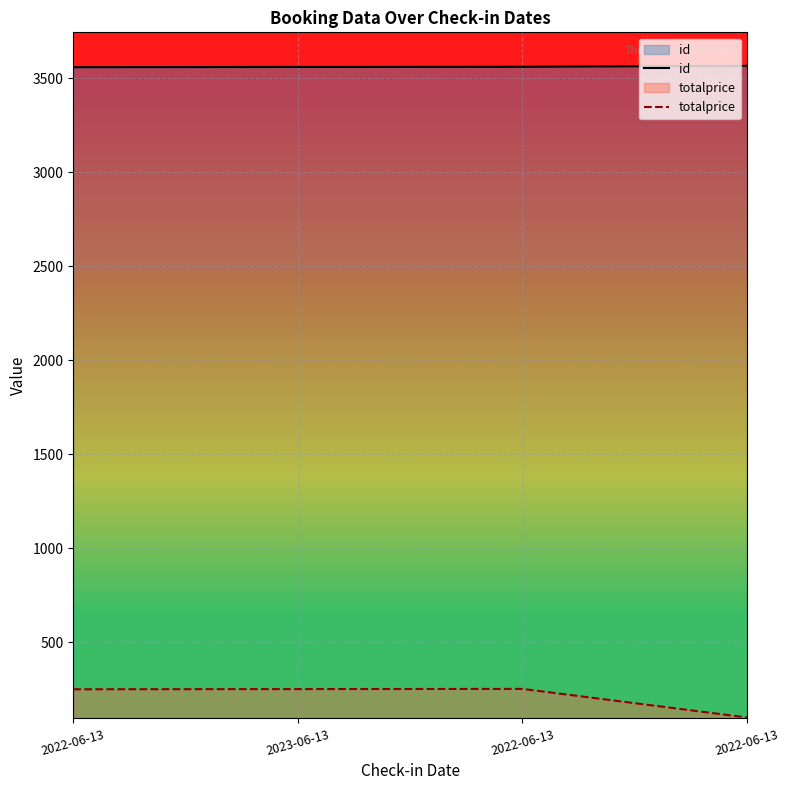

The value of totalprice at 2022-06-13 is 252. True or false?

True